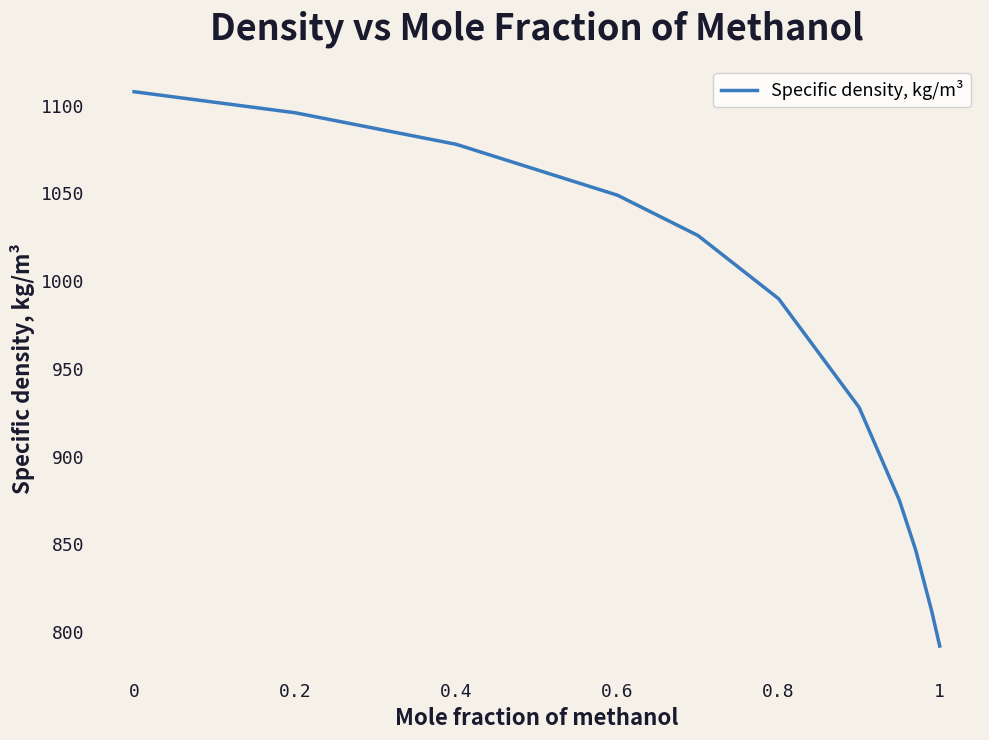

What is the difference between the maximum and minimum values?

316